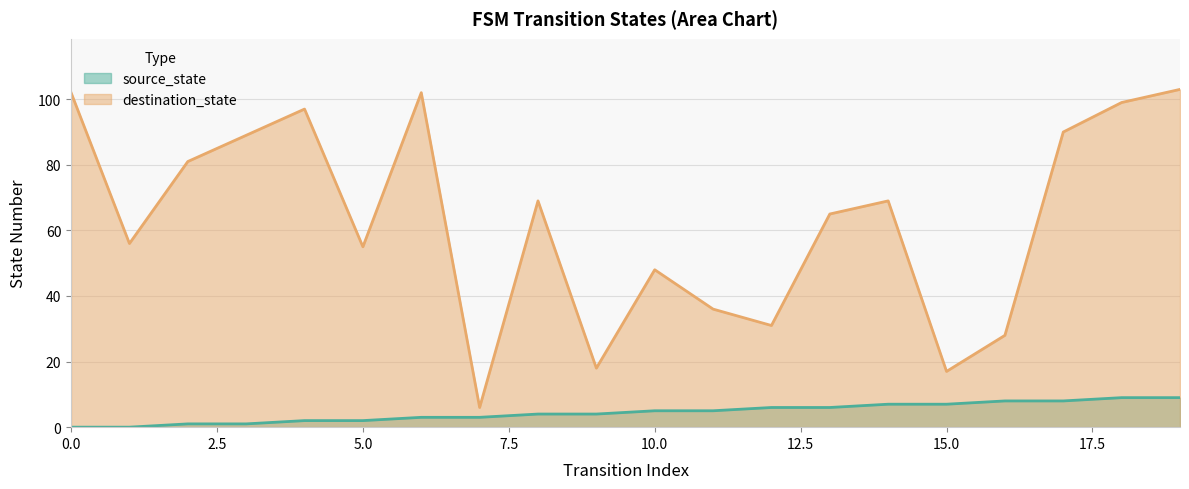

The value of source_state at 5 is 3. True or false?

False